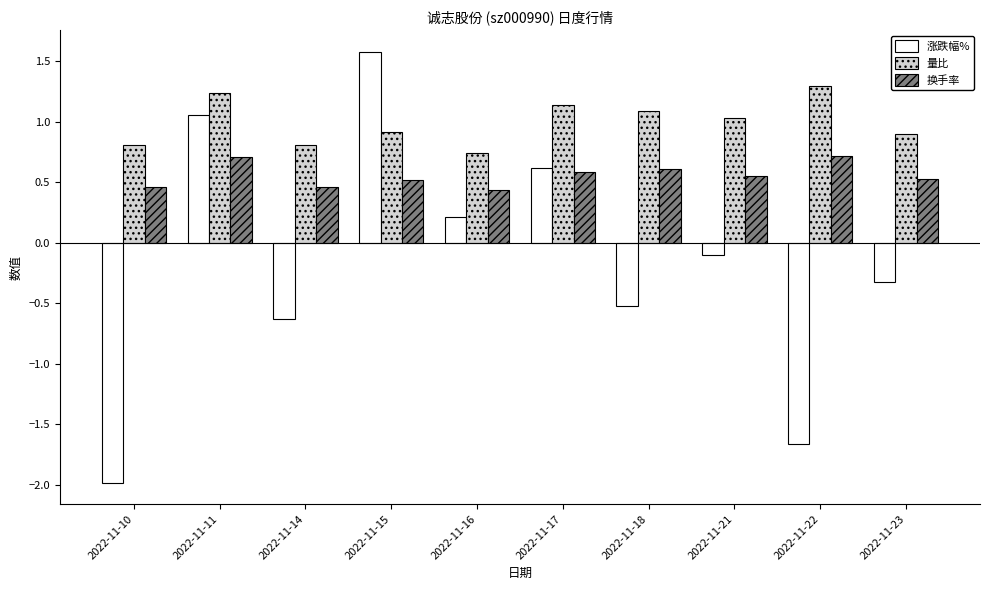

What is the difference between the maximum and minimum values in the 涨跌幅% series?

3.6